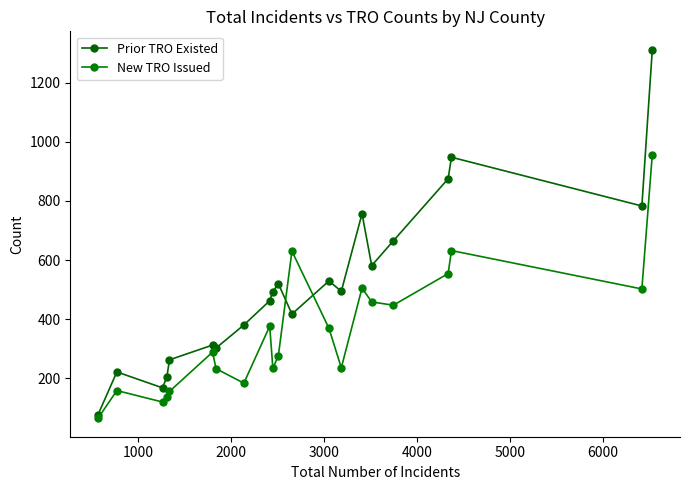

How many values in the Prior TRO Existed series are below 493?

10